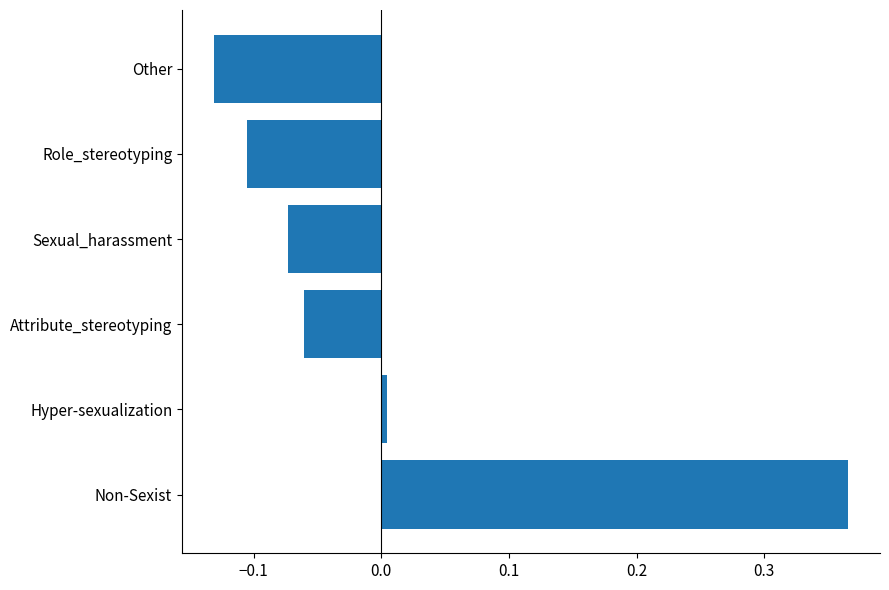

True or false: the data shows -0.1 at Sexual_harassment.

True